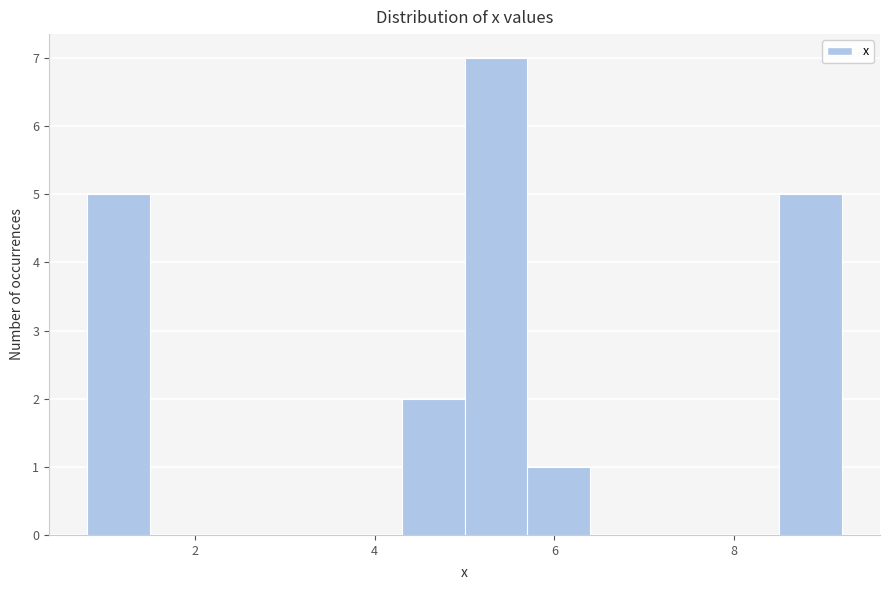

Around what value on the x-axis is the tallest bar? Give the approximate position of its centre, as read against the axis.

5.4